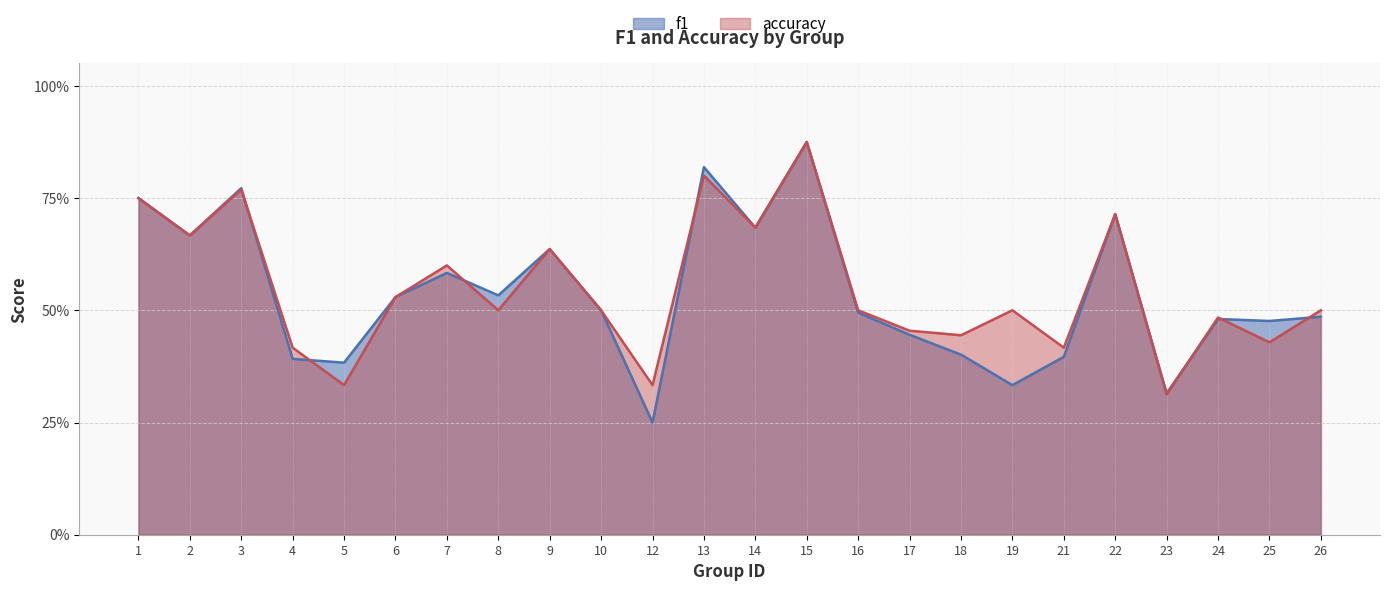

List the series in order of their overall mean, lowest first.

f1, accuracy